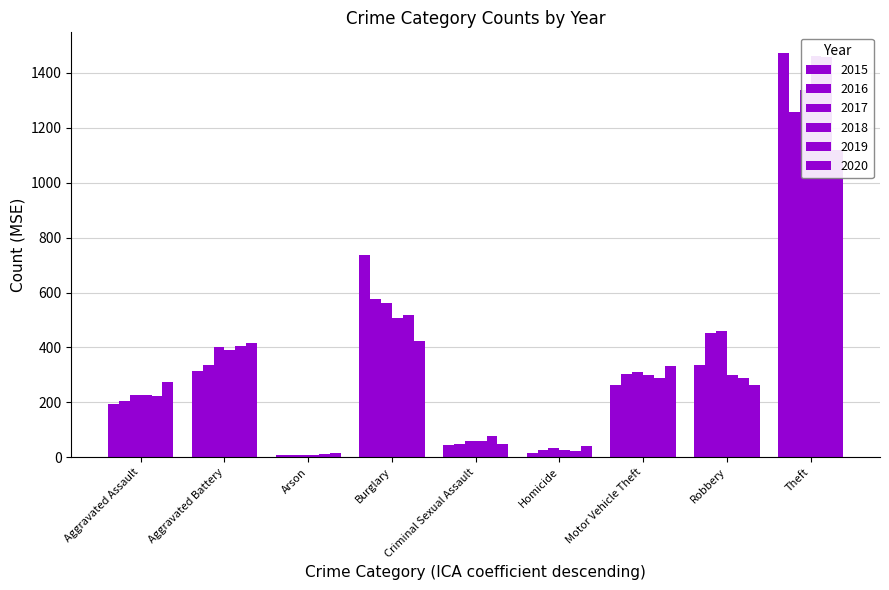

Is it true that 2015 equals 14 at Arson?

False